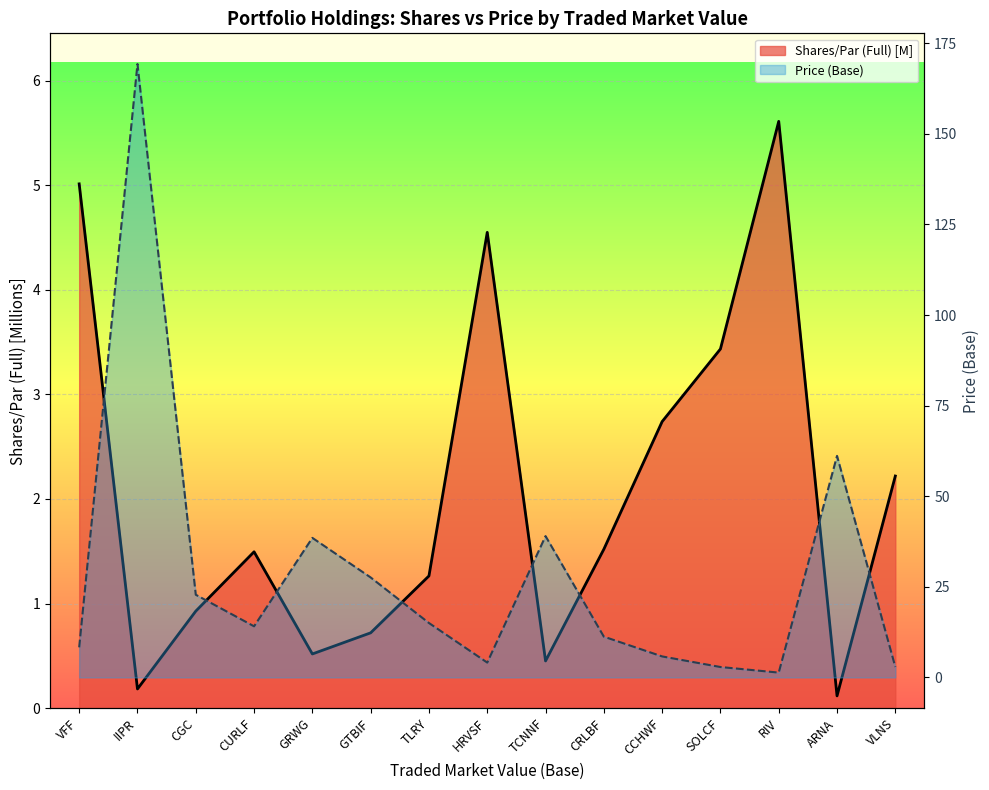

Between GRWG and VLNS, which series saw the biggest shift?

Price (Base)